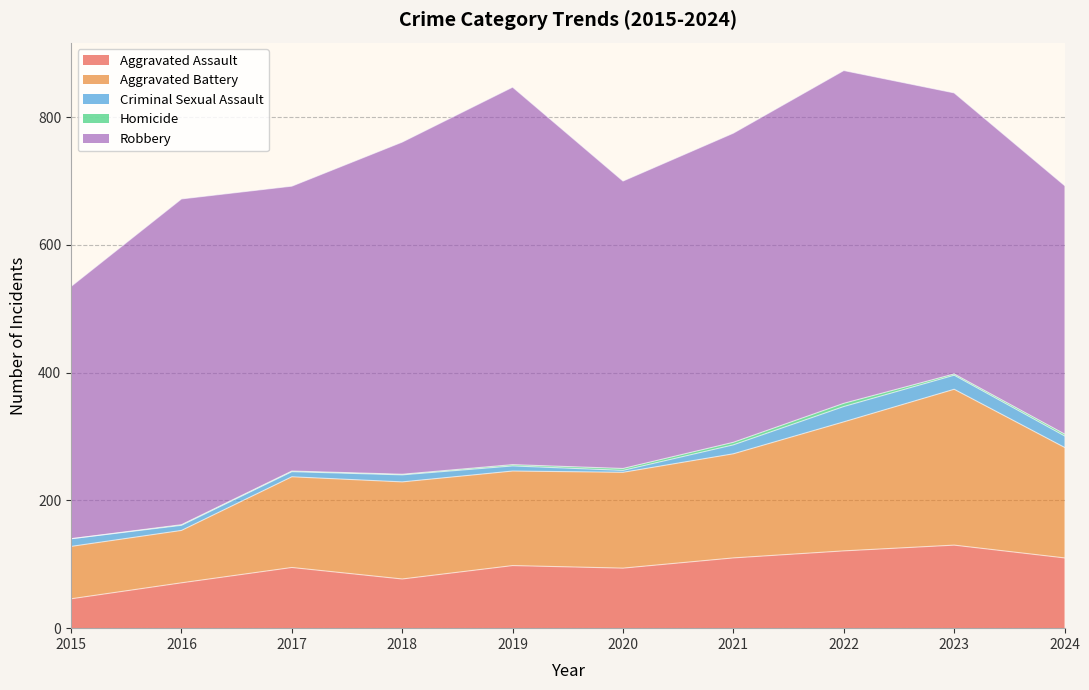

What is the total value across all series at 2020?

700